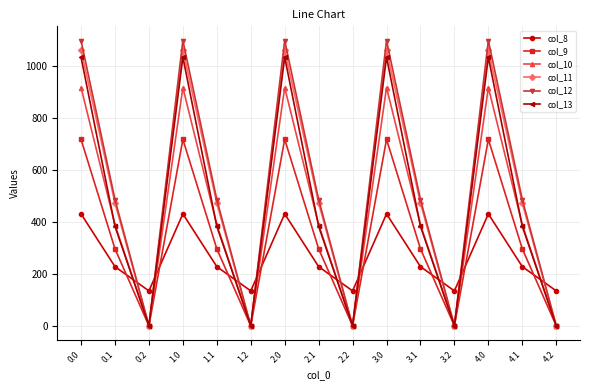

What is the label of the 14th point from the left?

4.1